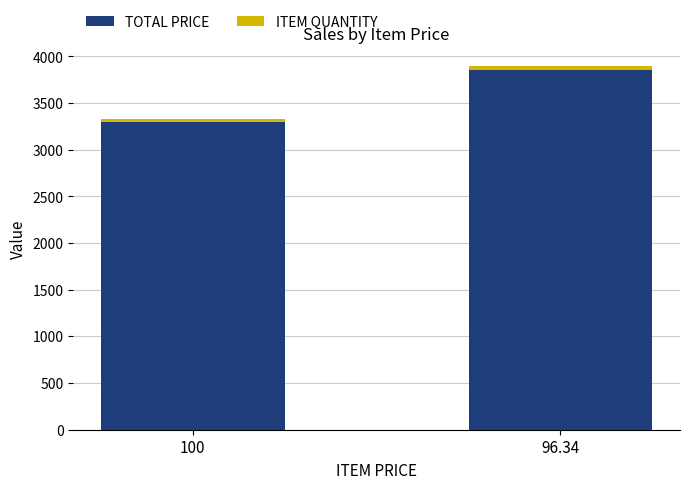

Are the bars grouped side by side (vs. stacked)?

No